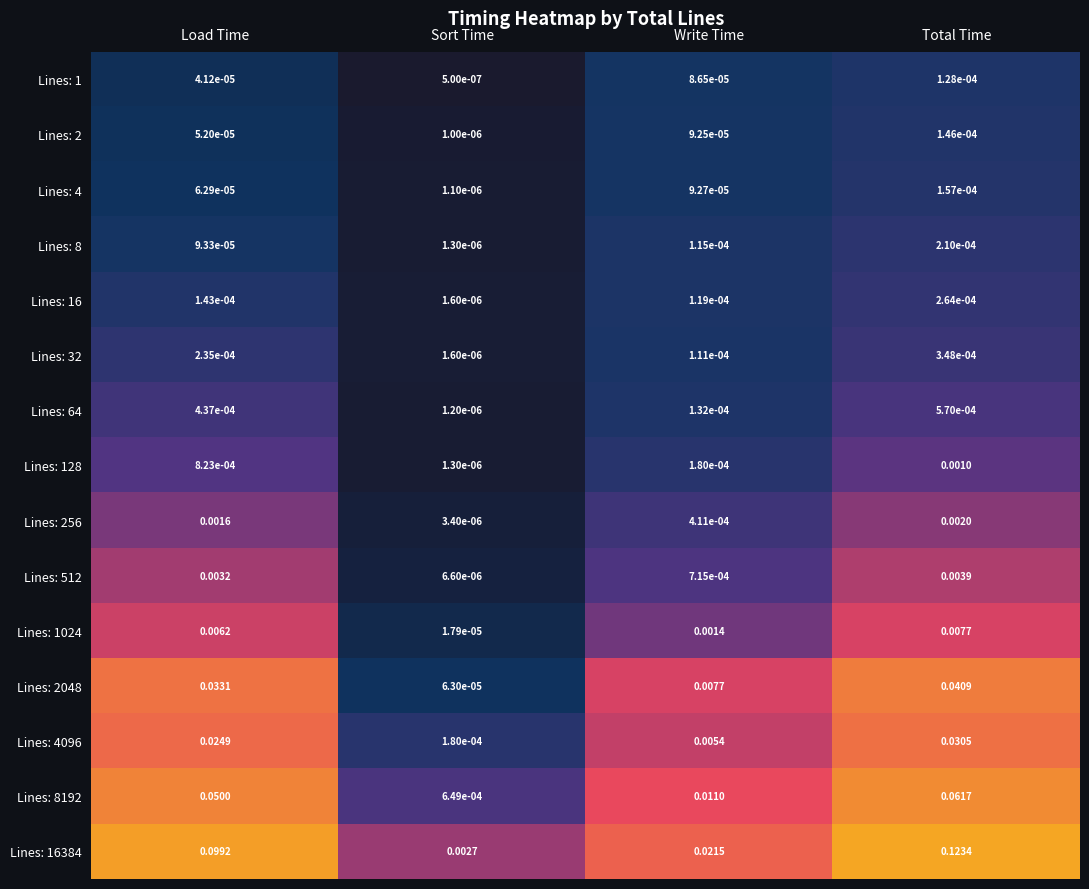

Which series has the largest range (max minus min)?

Lines: 16384